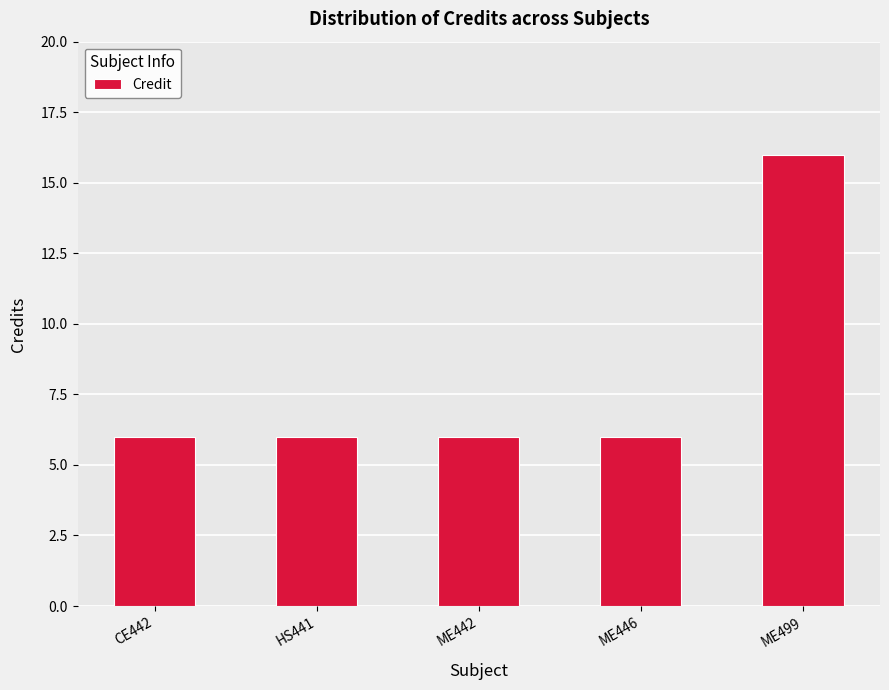

Is it true that the value at ME442 is 9?

False